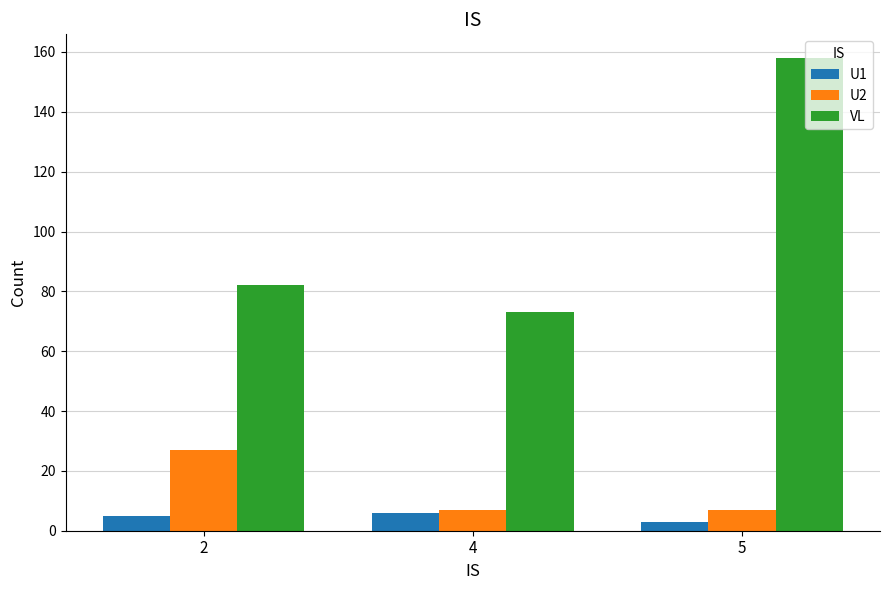

What is the sum of all U2 values?

41